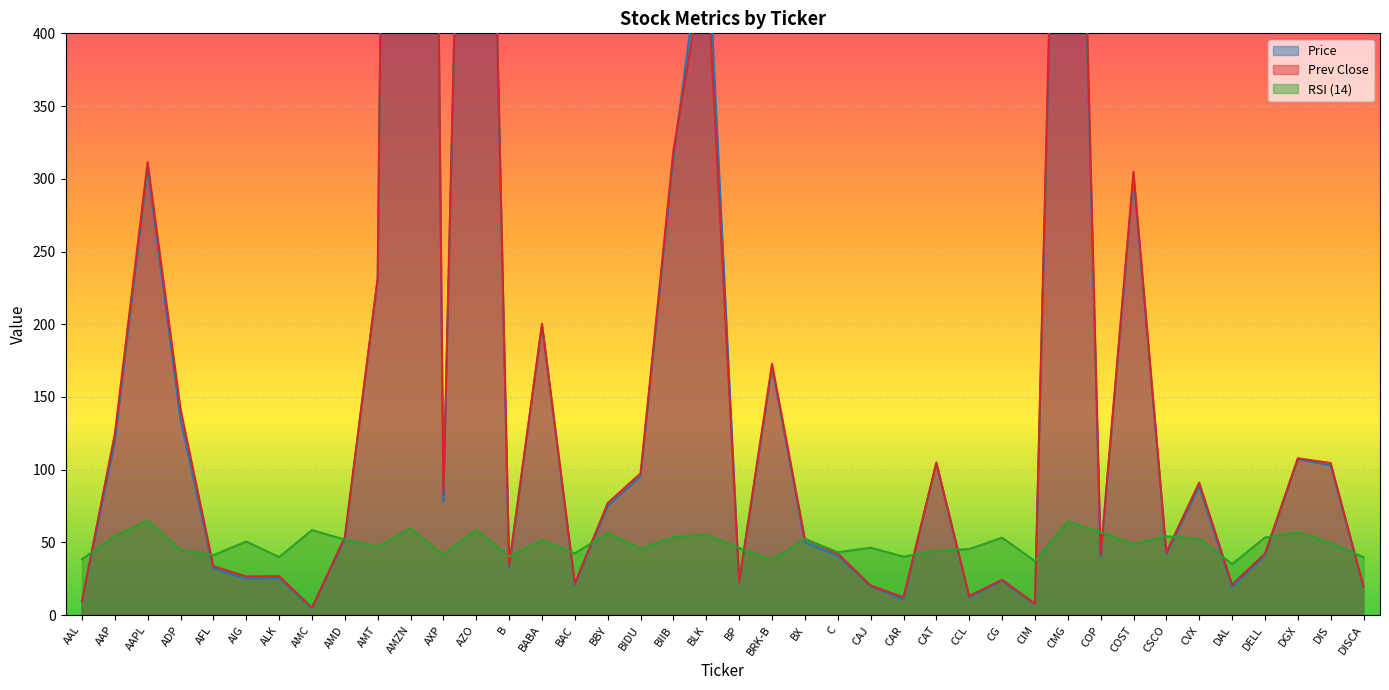

Which series ends up on top after the final intersection of RSI (14) and Price?

RSI (14)